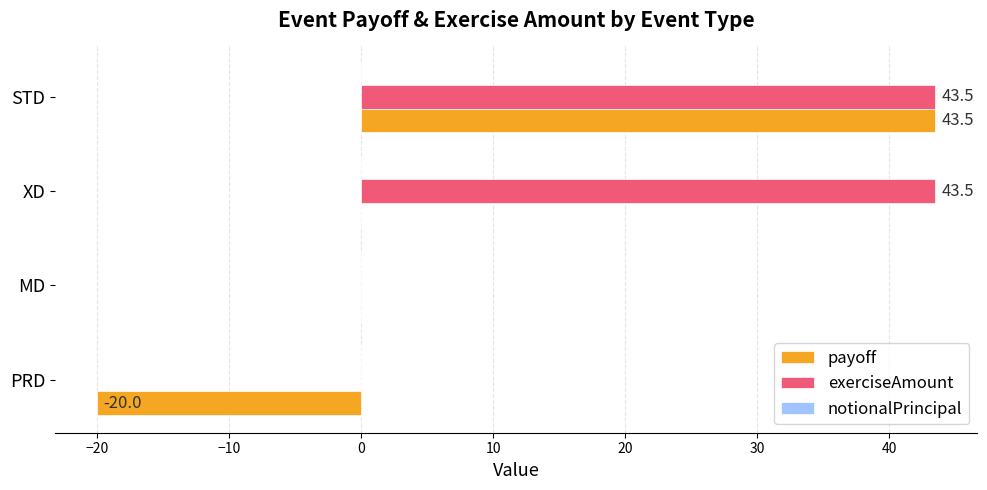

The value of exerciseAmount at XD is 43.5. True or false?

True